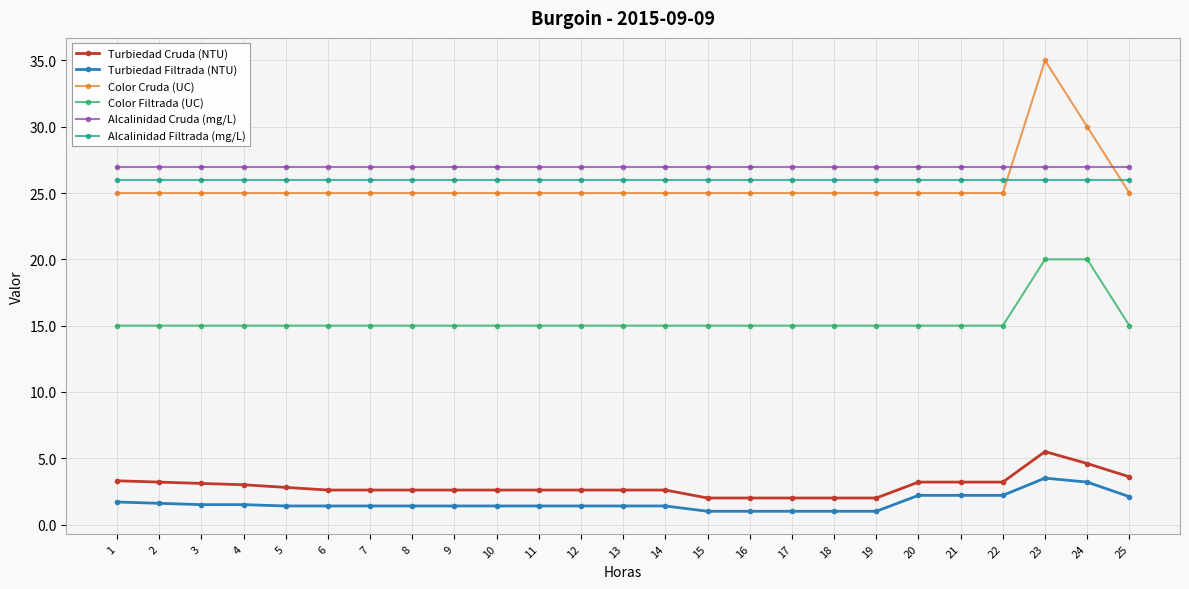

At how many categories does at least one series exceed 2?

25